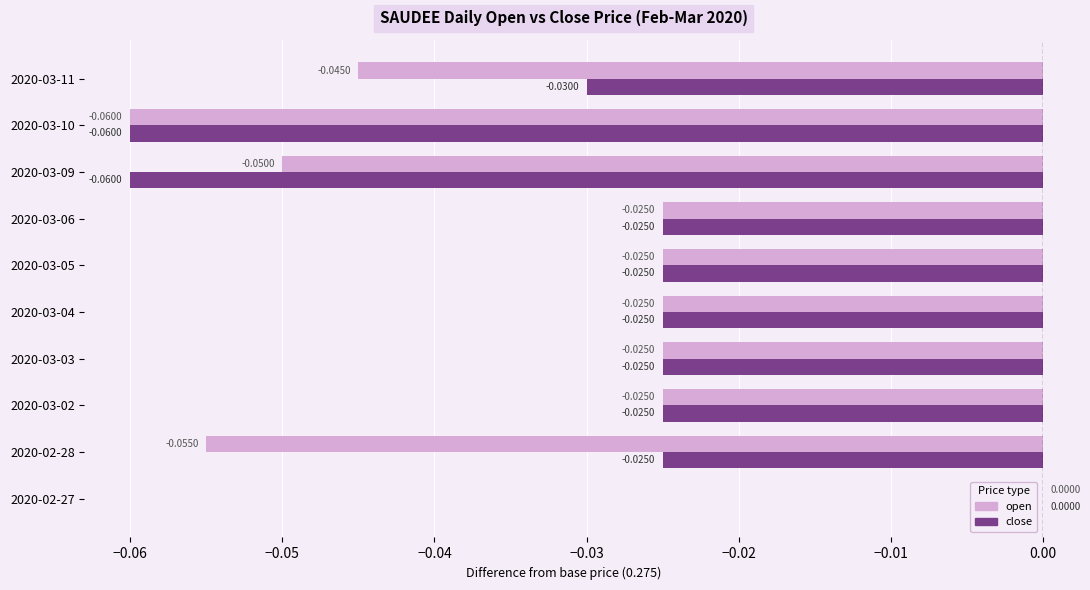

What is the sum of all close values?

-0.3